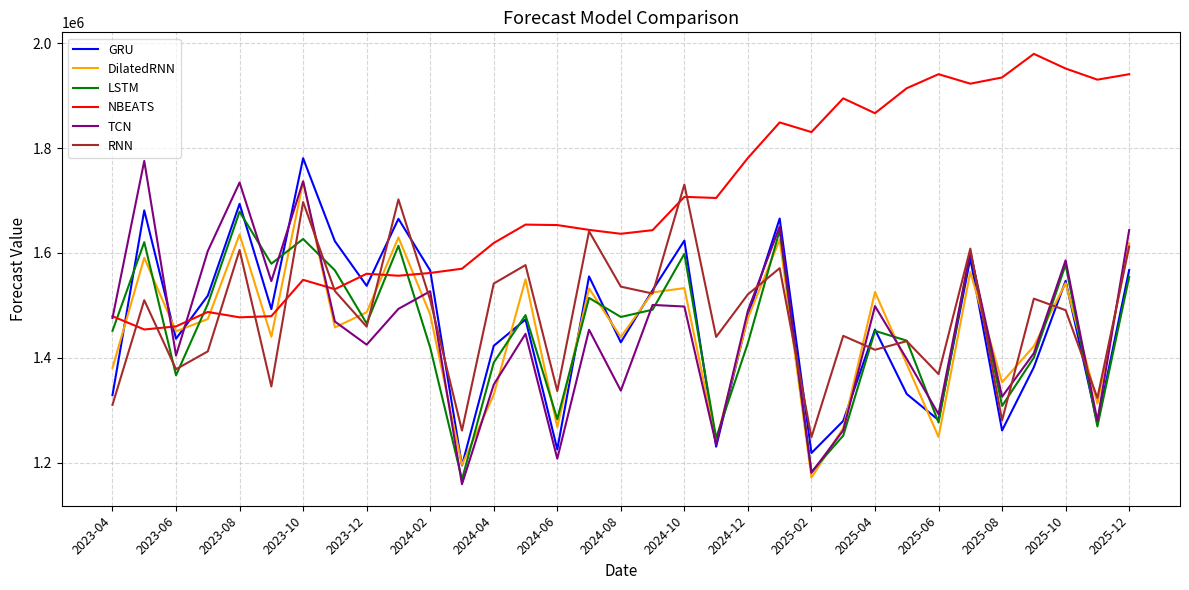

What is the minimum value for TCN?

1158738.8